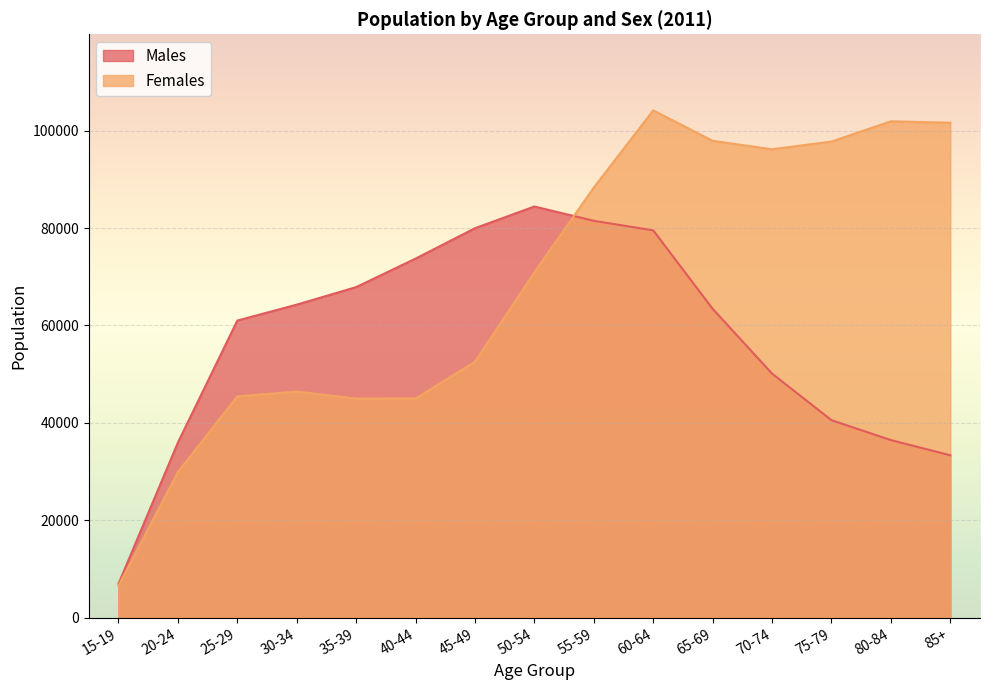

How many values in the Males series are below 63419?

7